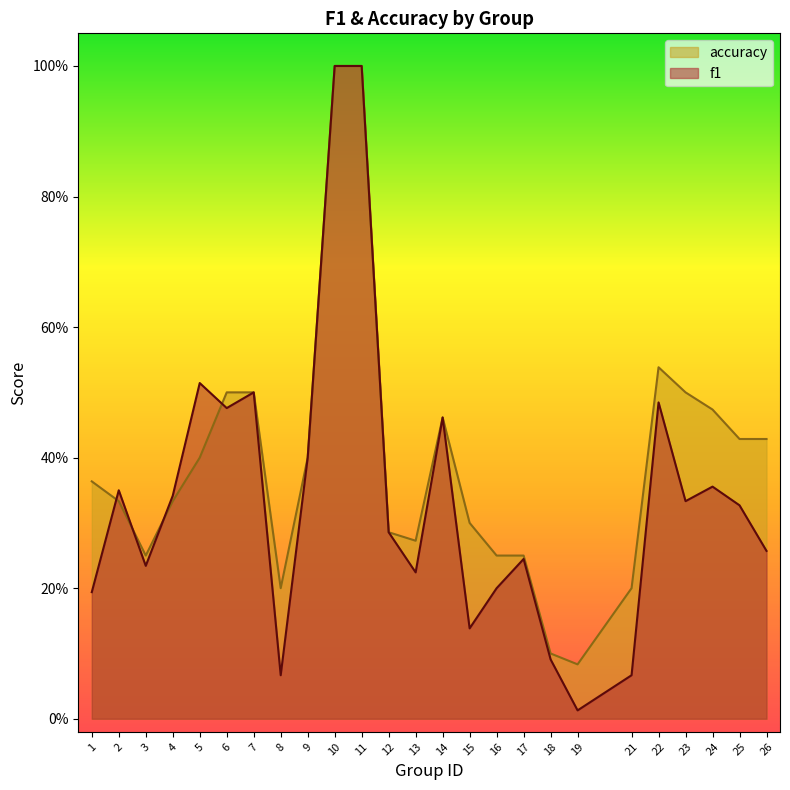

Which category has the lowest value in the accuracy series?

19